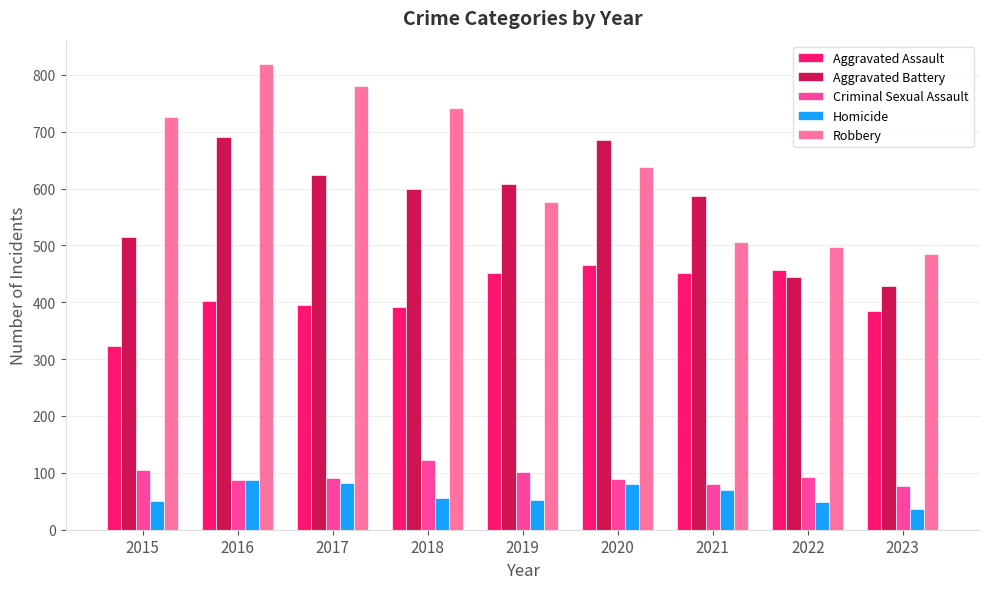

What is the total value across all series at 2020?

1959